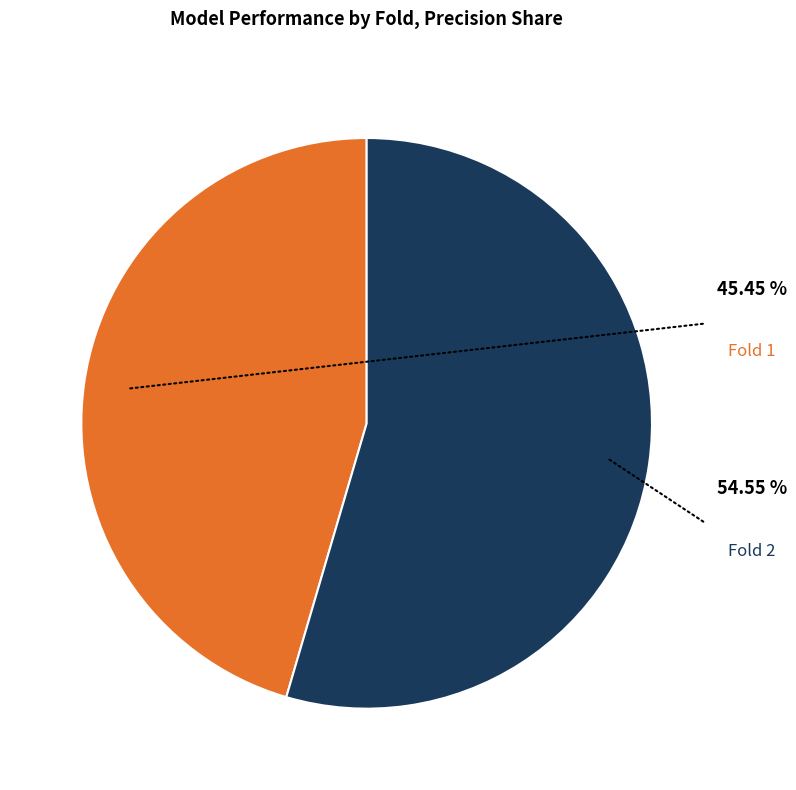

Is there a majority slice in this chart?

Yes